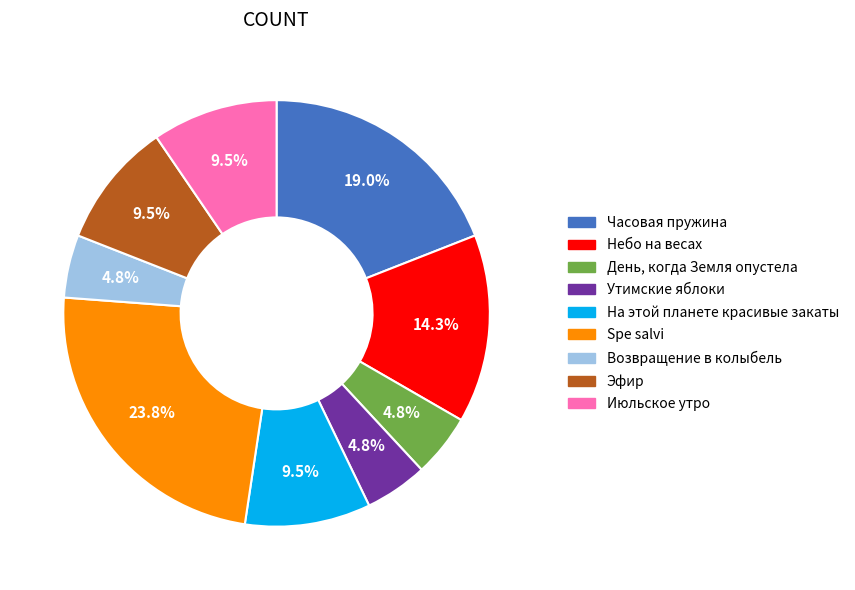

Which category has the biggest portion of the pie?

Spe salvi